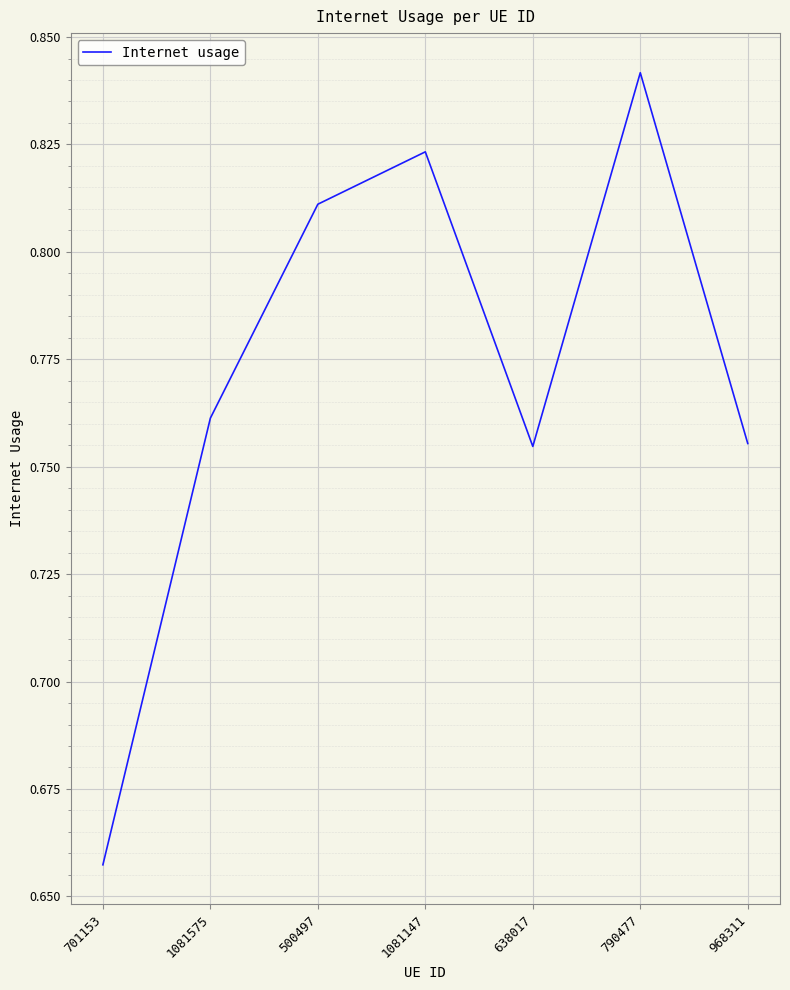

Which category has the lowest value across all series?

701153